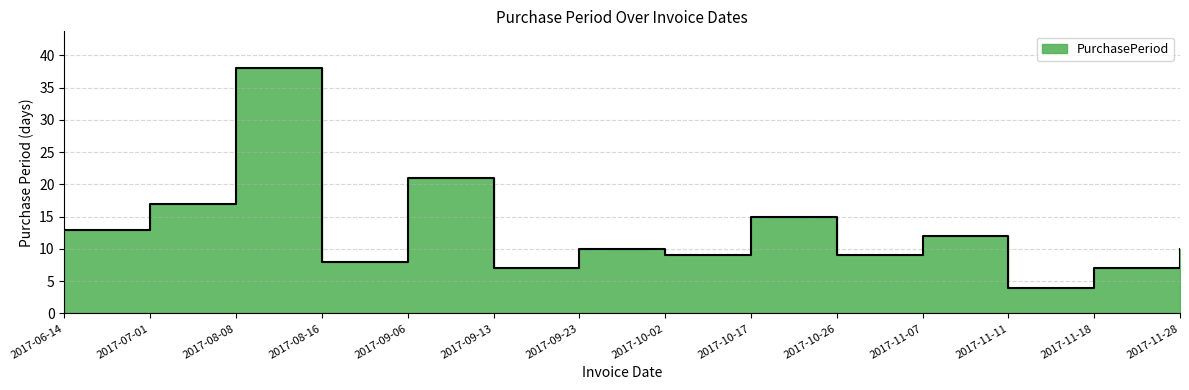

At which category does the data reach its first local valley?

2017-08-16